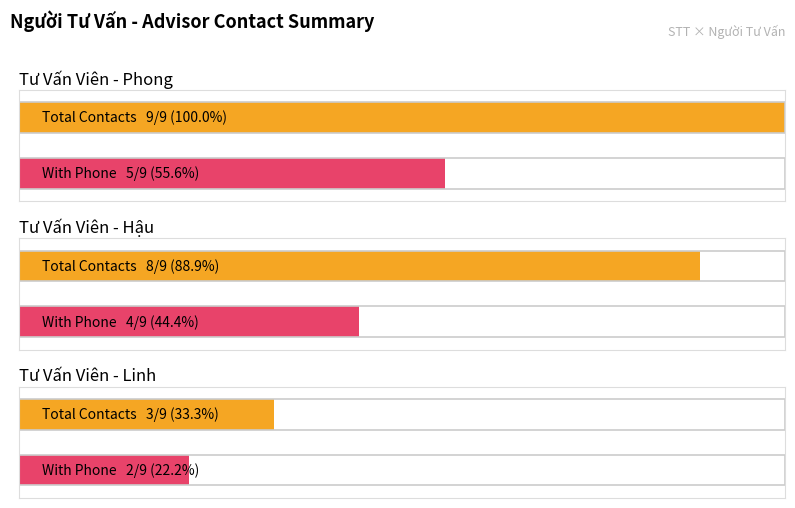

Is the value of With Phone at Linh greater than the value of Count at Phong?

No